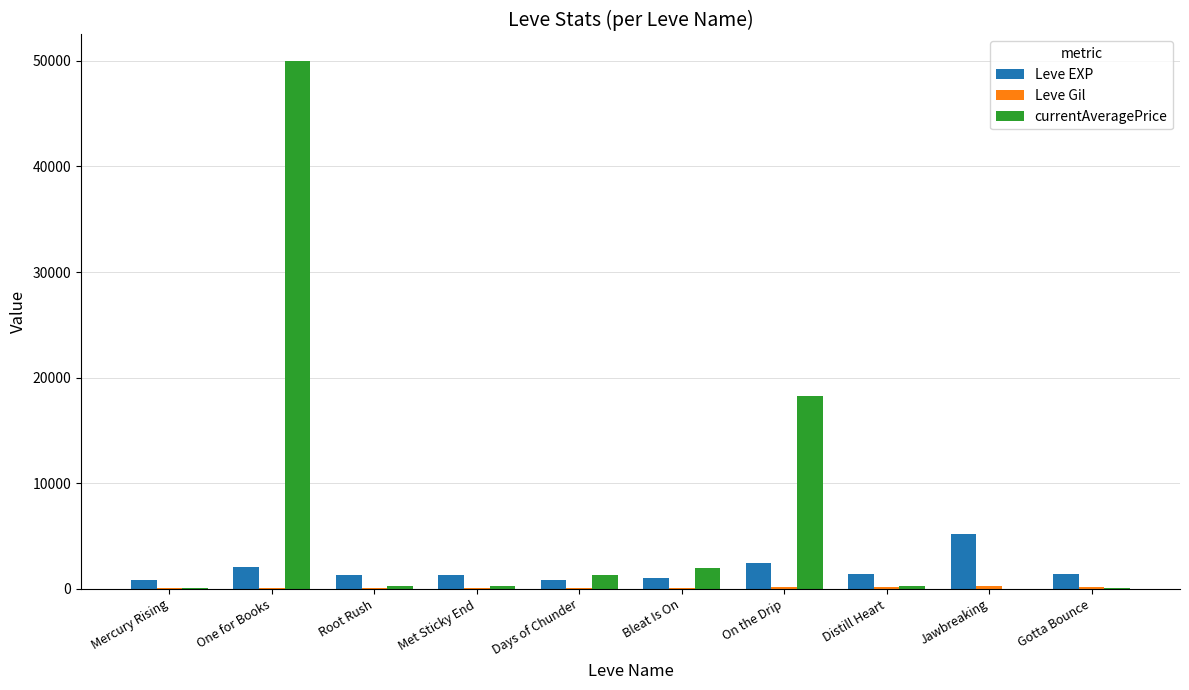

At which category is the sum across all series the highest?

One for Books